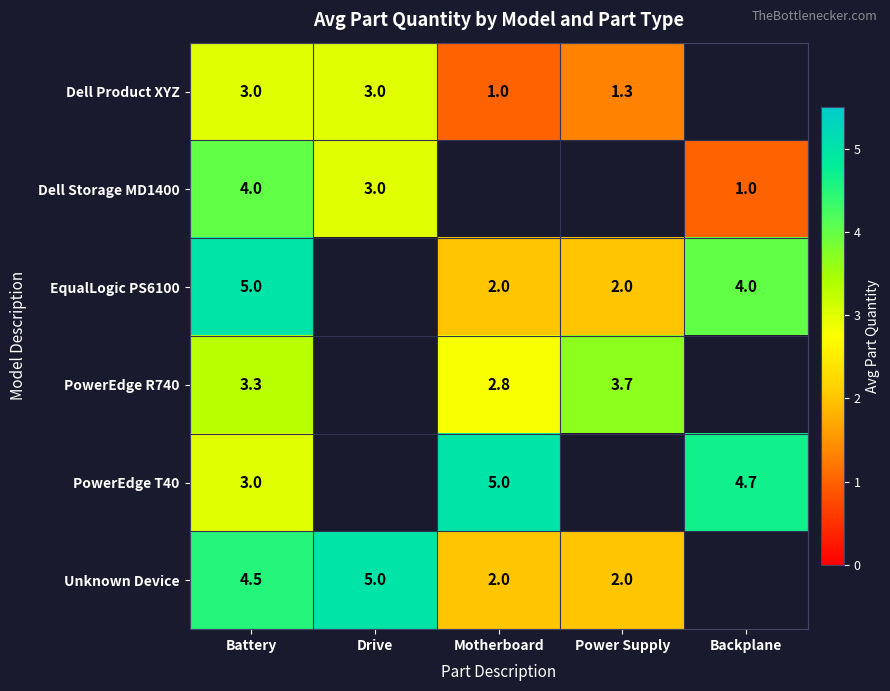

Is it true that EqualLogic PS6100 equals 4.0 at Backplane?

True